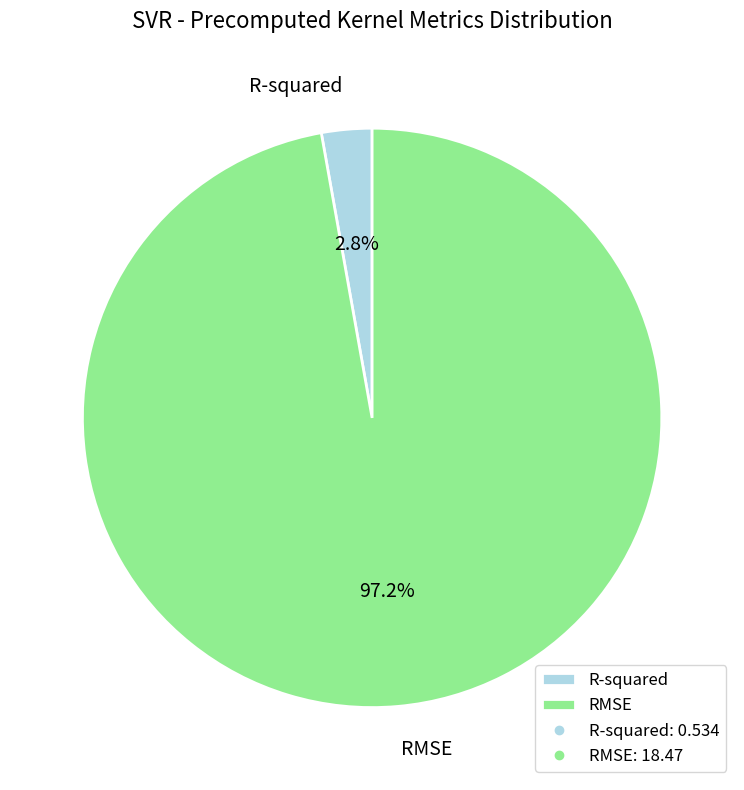

Which has a higher value, R-squared or RMSE?

RMSE